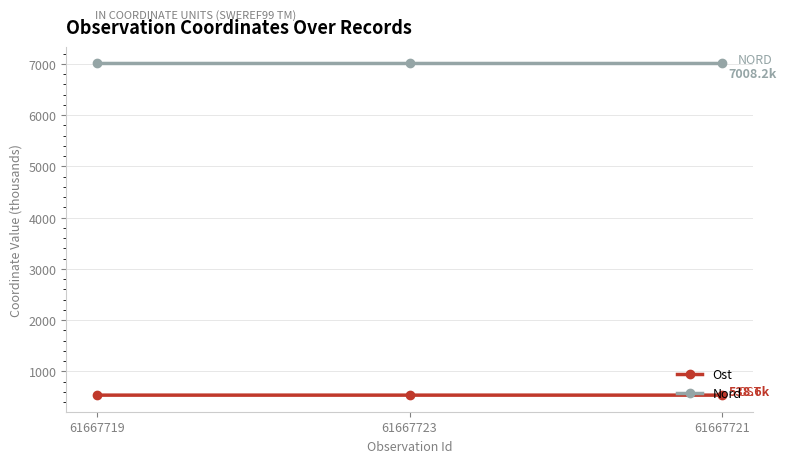

What is the smallest value displayed?

538.6